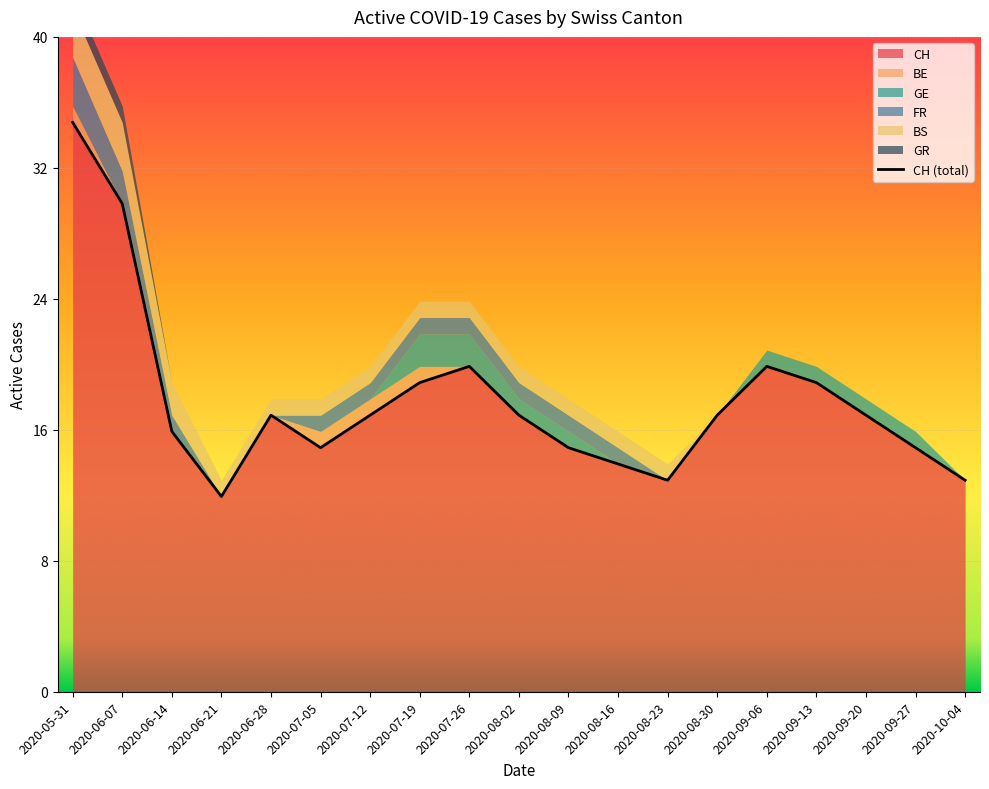

Reading right to left, list all the values displayed in this chart.

CH: 2020-10-04=13	2020-09-27=15	2020-09-20=17	2020-09-13=19	2020-09-06=20	2020-08-30=17	2020-08-23=13	2020-08-16=14	2020-08-09=15	2020-08-02=17	2020-07-26=20	2020-07-19=19	2020-07-12=17	2020-07-05=15	2020-06-28=17	2020-06-21=12	2020-06-14=16	2020-06-07=30	2020-05-31=35
BE: 2020-10-04=0	2020-09-27=0	2020-09-20=0	2020-09-13=0	2020-09-06=0	2020-08-30=0	2020-08-23=0	2020-08-16=0	2020-08-09=0	2020-08-02=0	2020-07-26=0	2020-07-19=1	2020-07-12=1	2020-07-05=1	2020-06-28=0	2020-06-21=0	2020-06-14=0	2020-06-07=0	2020-05-31=1
GE: 2020-10-04=0	2020-09-27=1	2020-09-20=1	2020-09-13=1	2020-09-06=1	2020-08-30=0	2020-08-23=0	2020-08-16=0	2020-08-09=1	2020-08-02=1	2020-07-26=2	2020-07-19=2	2020-07-12=0	2020-07-05=0	2020-06-28=0	2020-06-21=0	2020-06-14=0	2020-06-07=0	2020-05-31=0
FR: 2020-10-04=0	2020-09-27=0	2020-09-20=0	2020-09-13=0	2020-09-06=0	2020-08-30=0	2020-08-23=0	2020-08-16=1	2020-08-09=1	2020-08-02=1	2020-07-26=1	2020-07-19=1	2020-07-12=1	2020-07-05=1	2020-06-28=0	2020-06-21=0	2020-06-14=1	2020-06-07=2	2020-05-31=3
BS: 2020-10-04=0	2020-09-27=0	2020-09-20=0	2020-09-13=0	2020-09-06=0	2020-08-30=0	2020-08-23=1	2020-08-16=1	2020-08-09=1	2020-08-02=1	2020-07-26=1	2020-07-19=1	2020-07-12=1	2020-07-05=1	2020-06-28=1	2020-06-21=1	2020-06-14=2	2020-06-07=3	2020-05-31=3
GR: 2020-10-04=0	2020-09-27=0	2020-09-20=0	2020-09-13=0	2020-09-06=0	2020-08-30=0	2020-08-23=0	2020-08-16=0	2020-08-09=0	2020-08-02=0	2020-07-26=0	2020-07-19=0	2020-07-12=0	2020-07-05=0	2020-06-28=0	2020-06-21=0	2020-06-14=0	2020-06-07=1	2020-05-31=1